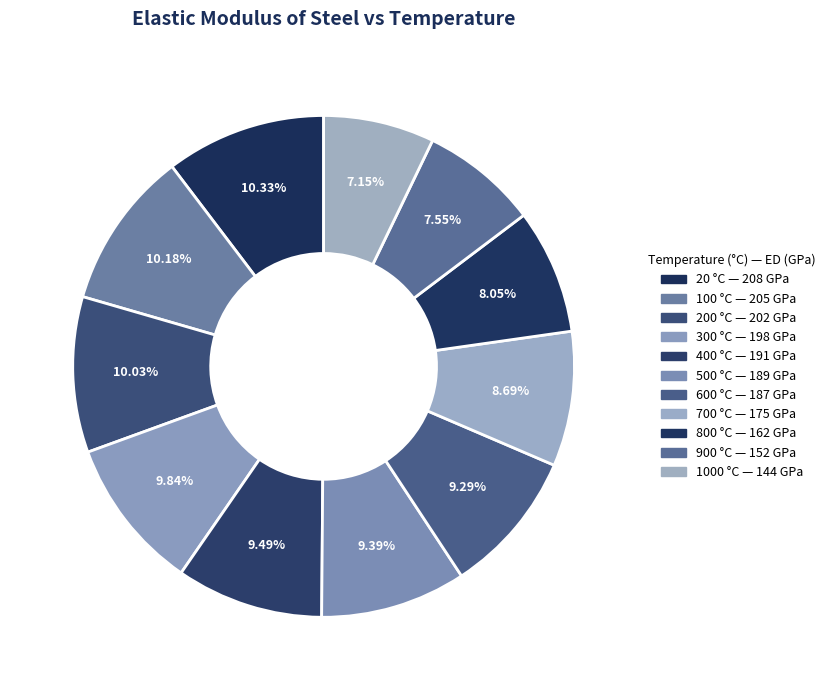

How many slices are in this pie chart?

11